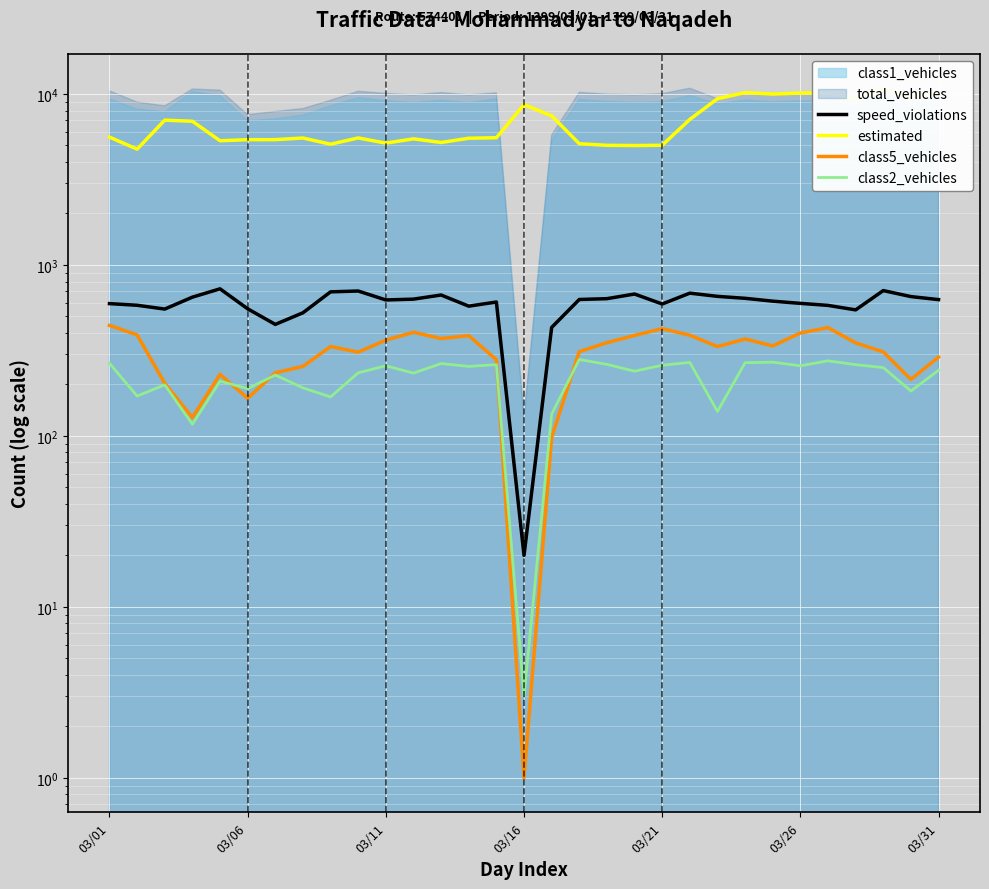

In estimated, how many points are lower than both neighbors (excluding endpoints)?

9